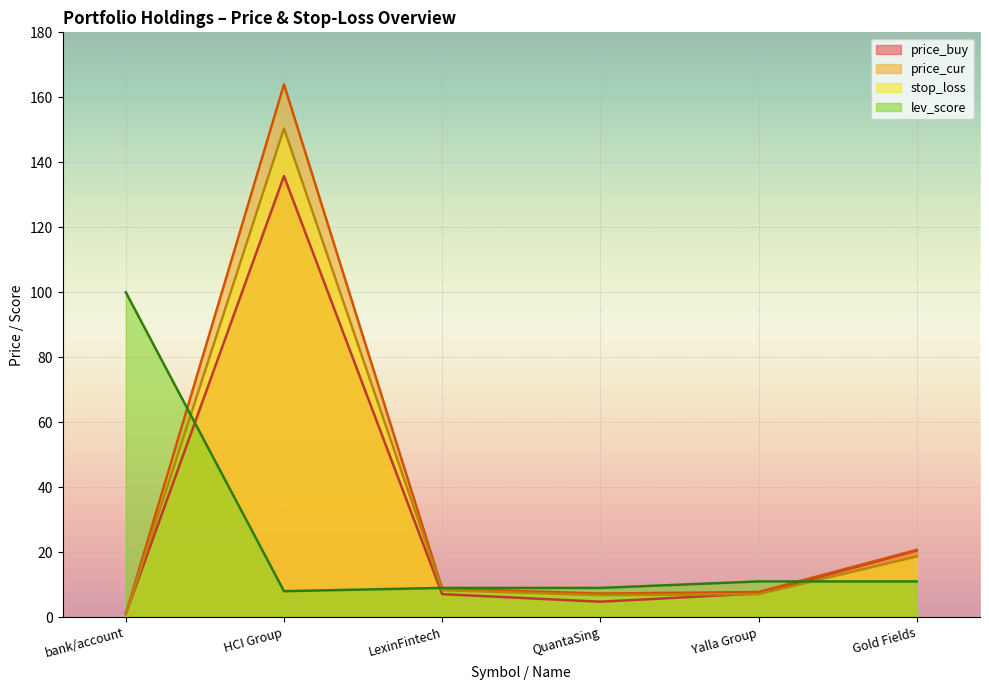

What is the minimum value shown in the chart?

0.9